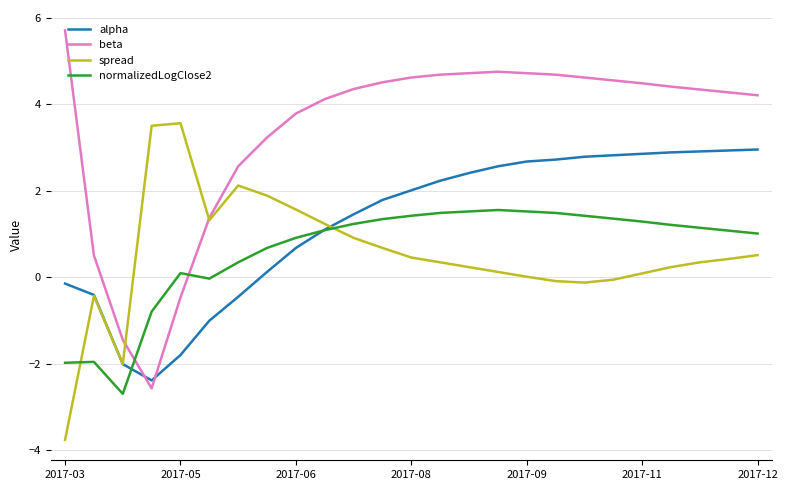

How many intersections are there between alpha and beta?

2